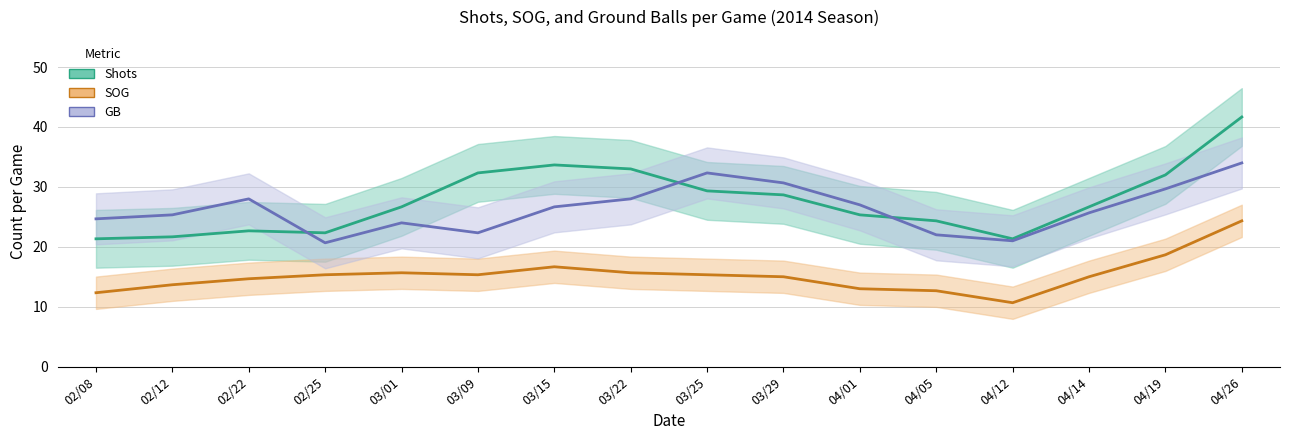

What is the smallest value displayed?

8